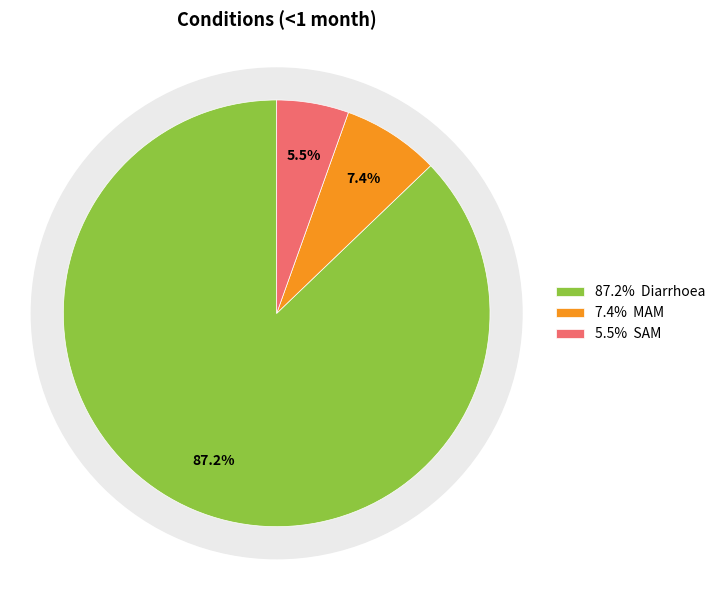

Rank the categories by value from lowest to highest.

SAM, MAM, Diarrhoea